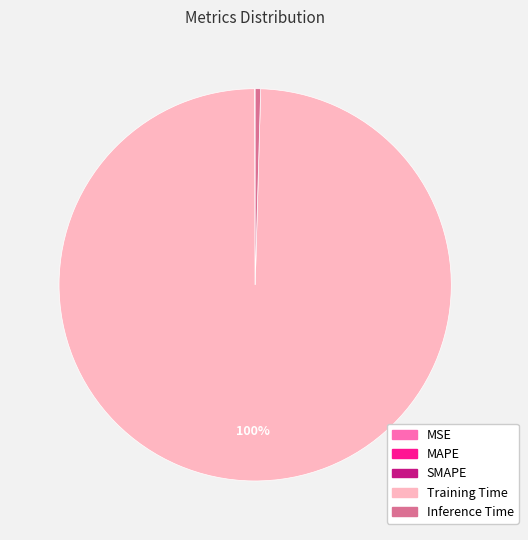

The Inference Time slice represents 0% of the pie. True or false?

True